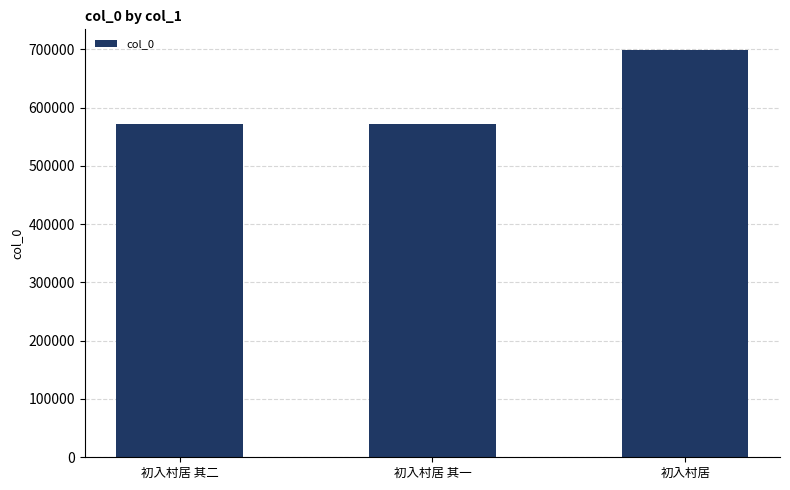

Approximately how many times larger is the value at 初入村居 其二 compared to 初入村居 其一?

1.0